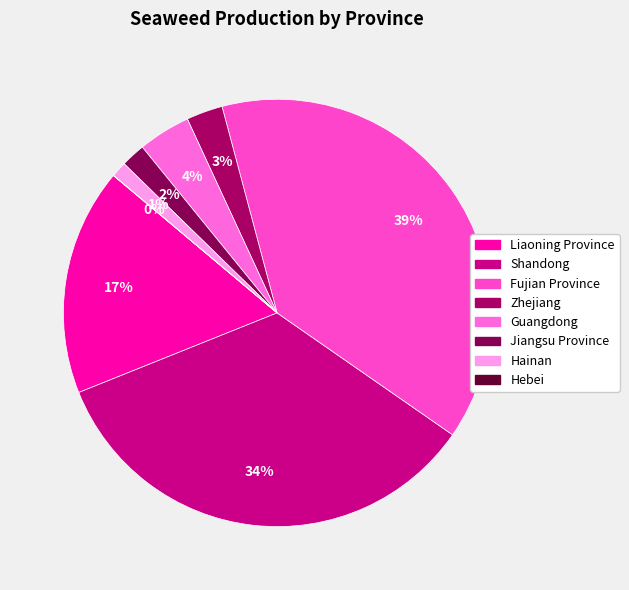

Which category has the biggest portion of the pie?

Fujian Province